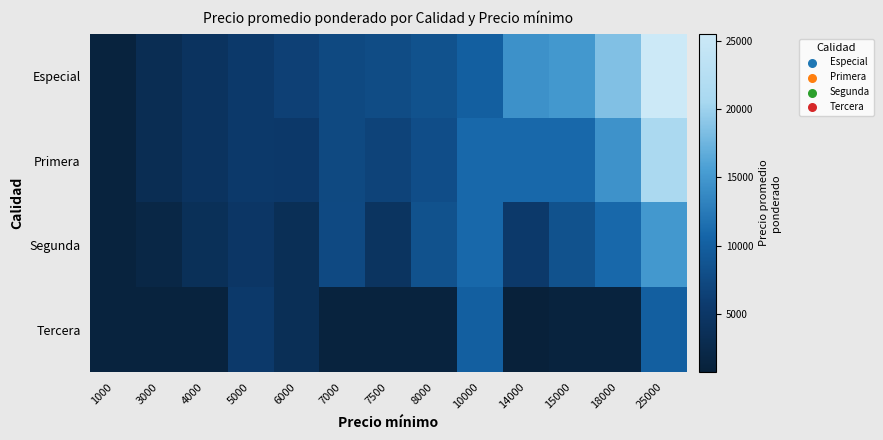

Which series has the largest total across all categories?

Especial